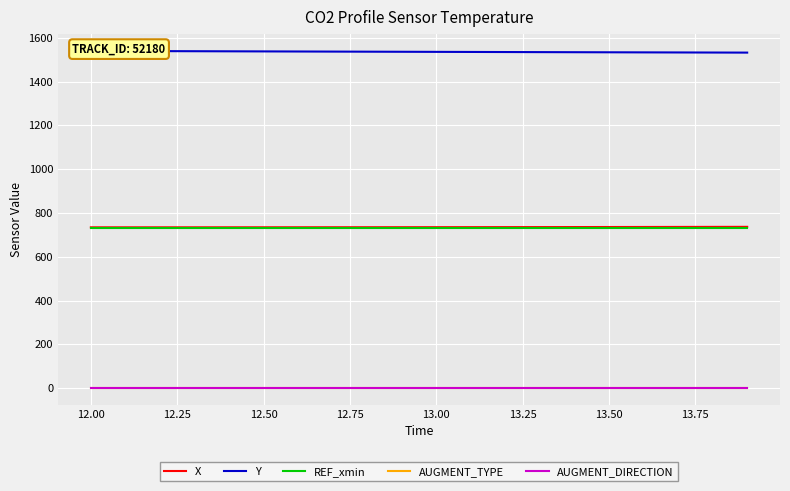

What is the maximum value for REF_xmin?

733.2